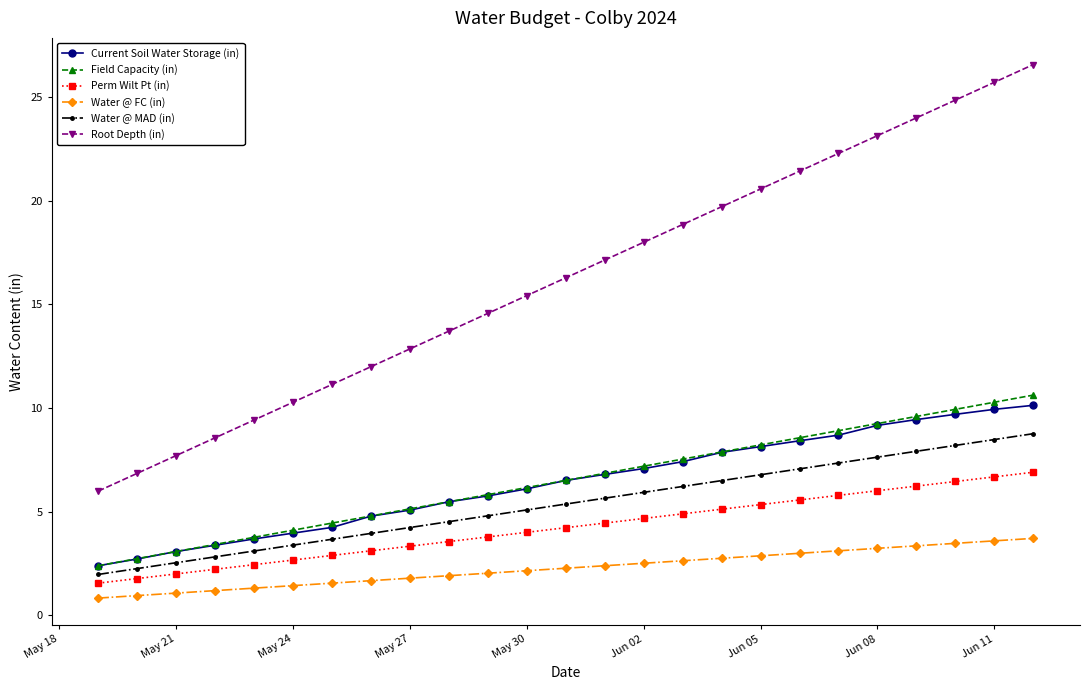

Reading left to right, list all the values displayed in this chart.

Current Soil Water Storage (in): 2.4	2.7	3.1	3.4	3.7	4.0	4.2	4.8	5.1	5.5	5.8	6.1	6.5	6.8	7.1	7.4	7.9	8.1	8.4	8.7	9.2	9.4	9.7	9.9	10.1
Field Capacity (in): 2.4	2.7	3.1	3.4	3.8	4.1	4.5	4.8	5.1	5.5	5.8	6.2	6.5	6.9	7.2	7.5	7.9	8.2	8.6	8.9	9.3	9.6	9.9	10.3	10.6
Perm Wilt Pt (in): 1.6	1.8	2.0	2.2	2.5	2.7	2.9	3.1	3.3	3.6	3.8	4.0	4.2	4.5	4.7	4.9	5.1	5.3	5.6	5.8	6.0	6.2	6.5	6.7	6.9
Water @ FC (in): 0.8	1.0	1.1	1.2	1.3	1.4	1.6	1.7	1.8	1.9	2.0	2.2	2.3	2.4	2.5	2.6	2.8	2.9	3.0	3.1	3.2	3.4	3.5	3.6	3.7
Water @ MAD (in): 2.0	2.3	2.5	2.8	3.1	3.4	3.7	4.0	4.2	4.5	4.8	5.1	5.4	5.7	5.9	6.2	6.5	6.8	7.1	7.4	7.6	7.9	8.2	8.5	8.8
Root Depth (in): 6.0	6.9	7.7	8.6	9.4	10.3	11.1	12.0	12.9	13.7	14.6	15.4	16.3	17.1	18.0	18.9	19.7	20.6	21.4	22.3	23.1	24.0	24.9	25.7	26.6